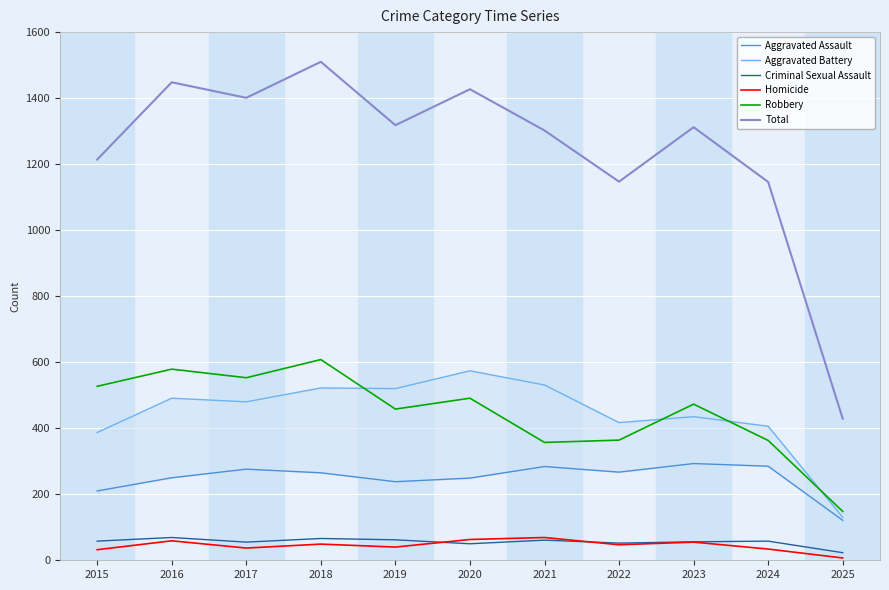

How many lines are shown in the chart?

6